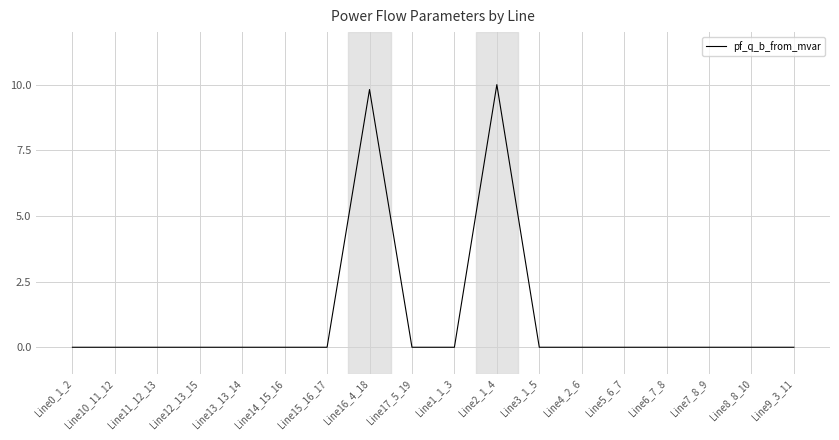

The value at Line2_1_4 is 10.0. True or false?

True